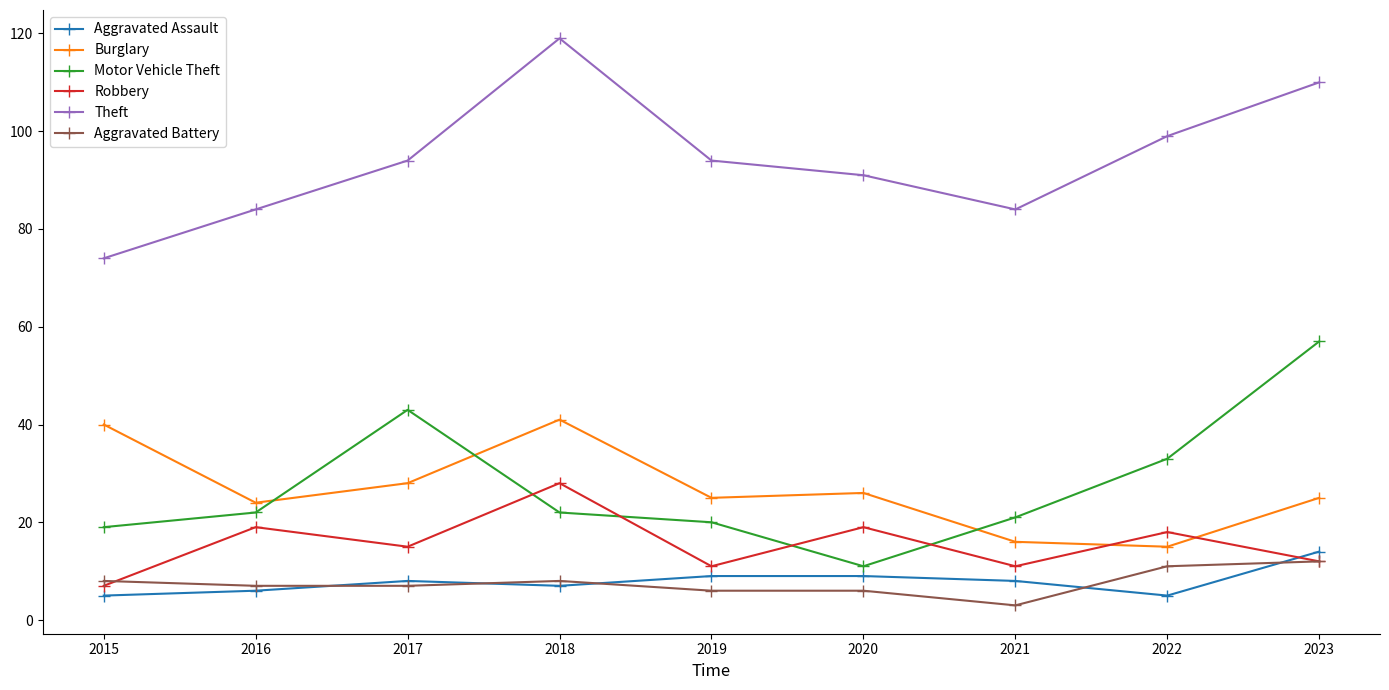

How many interior local peaks does the Robbery series have?

4